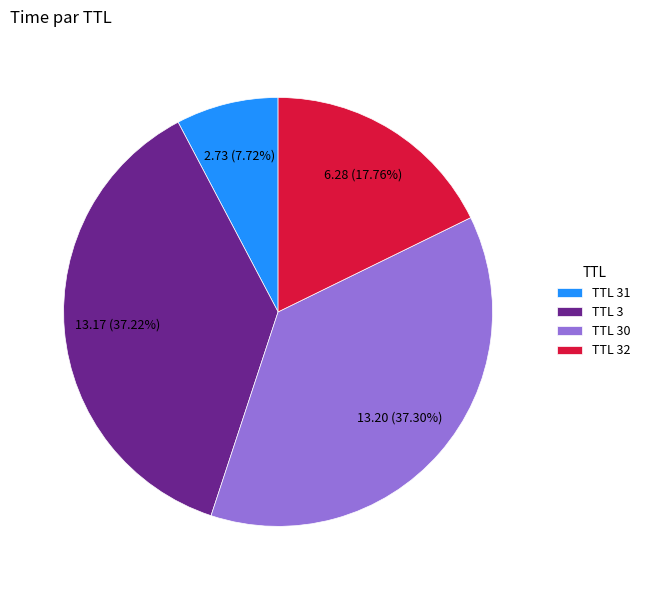

What is the smallest slice in the pie chart?

TTL 31